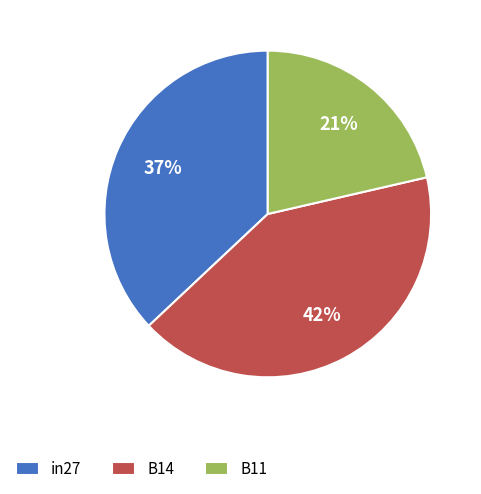

Which slice is the largest?

B14